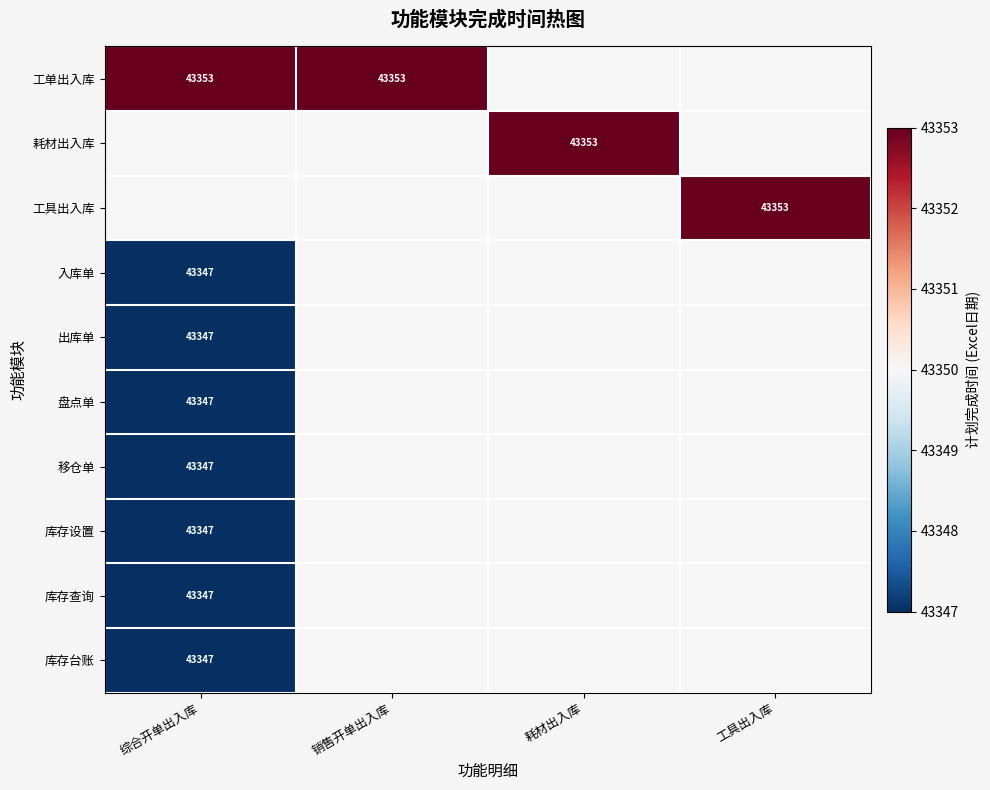

Is it true that 库存台账 equals 43347 at 综合开单出入库?

True